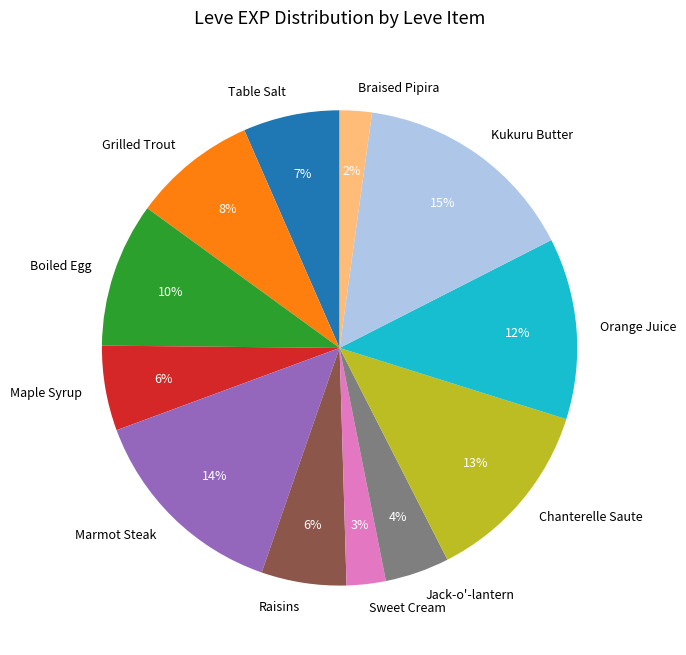

To the nearest percent, what is the difference between the largest and smallest slice percentages?

13%